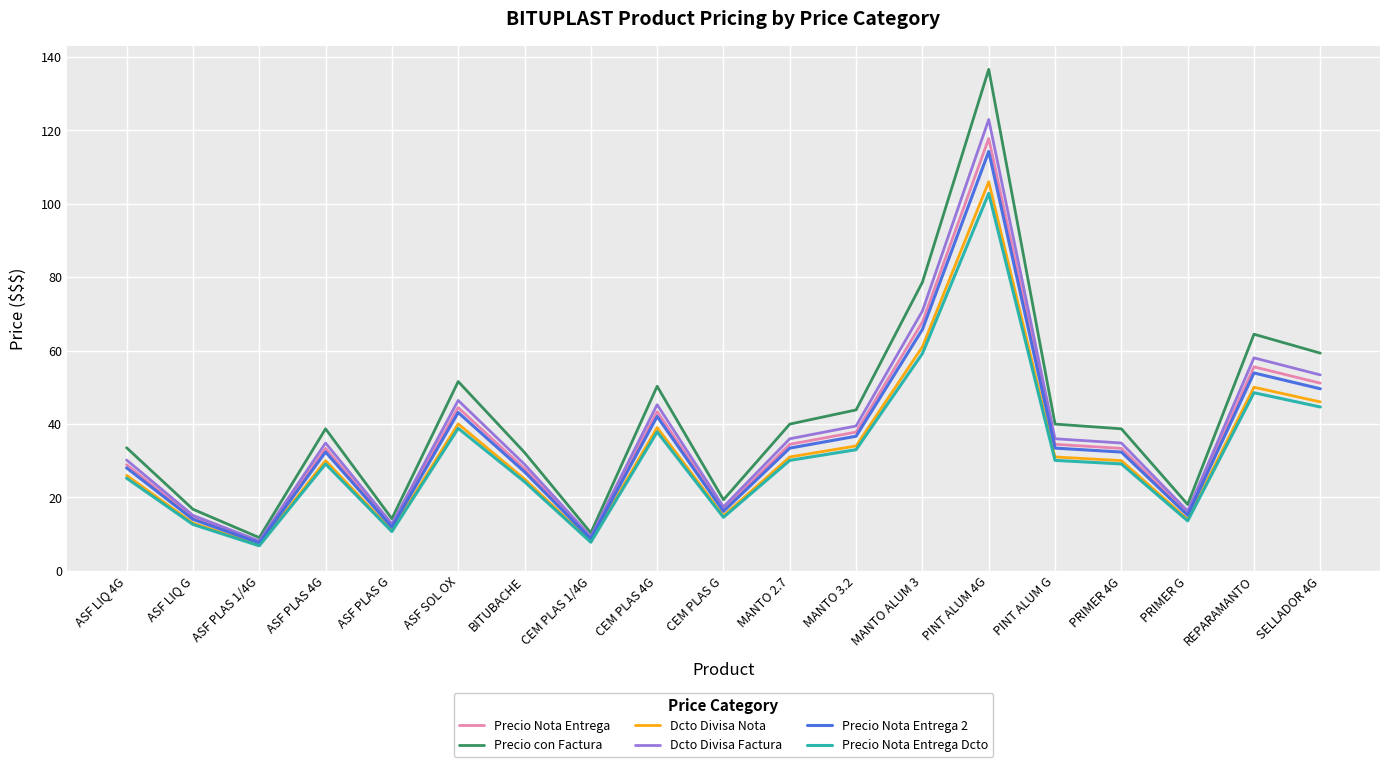

Which category has the highest value in the Precio Nota Entrega Dcto series?

PINT ALUM 4G